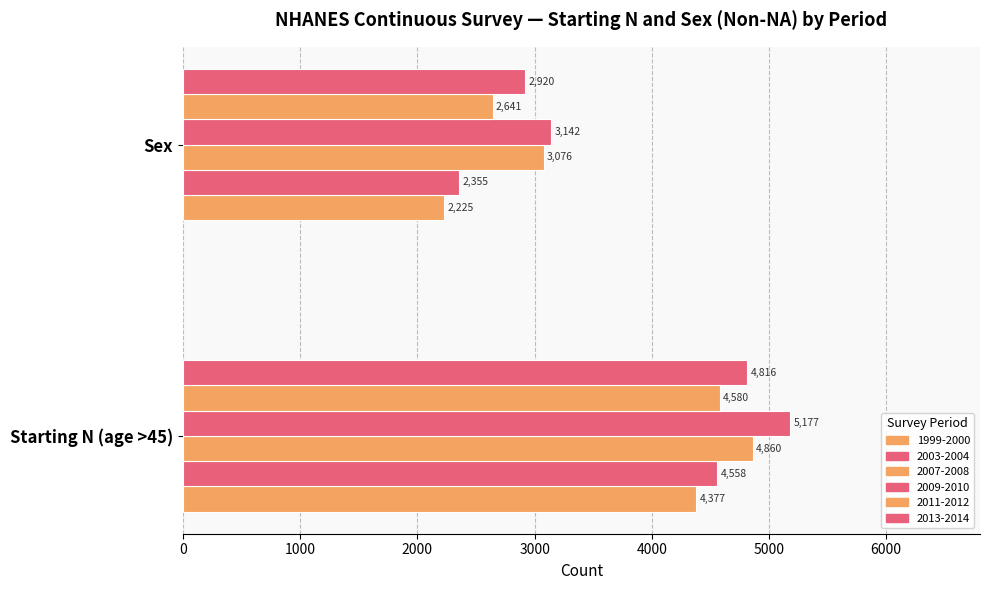

The value of 2009-2010 at Starting N (age >45) is 8614. True or false?

False